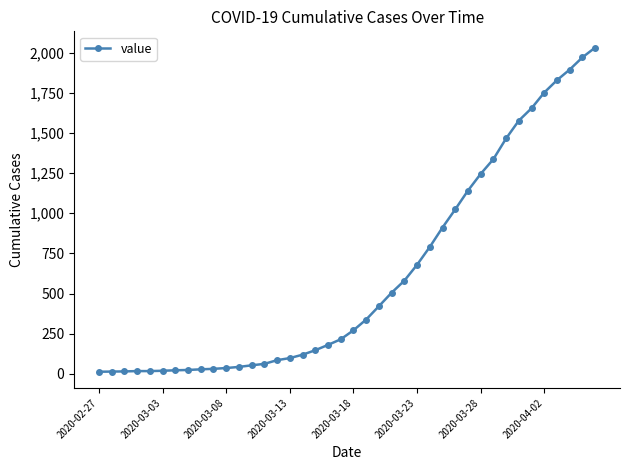

What is the sum of all values?

24656